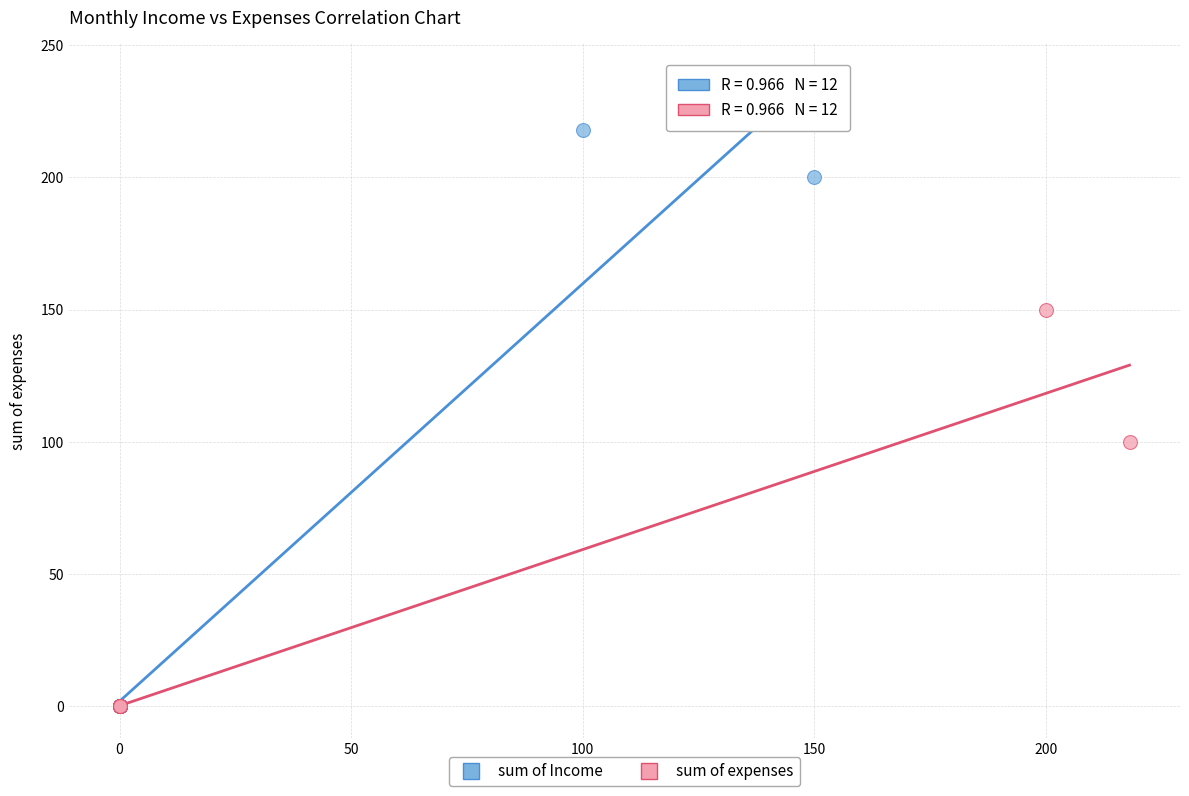

Which series has the largest Y range (max minus min)?

sum of Income